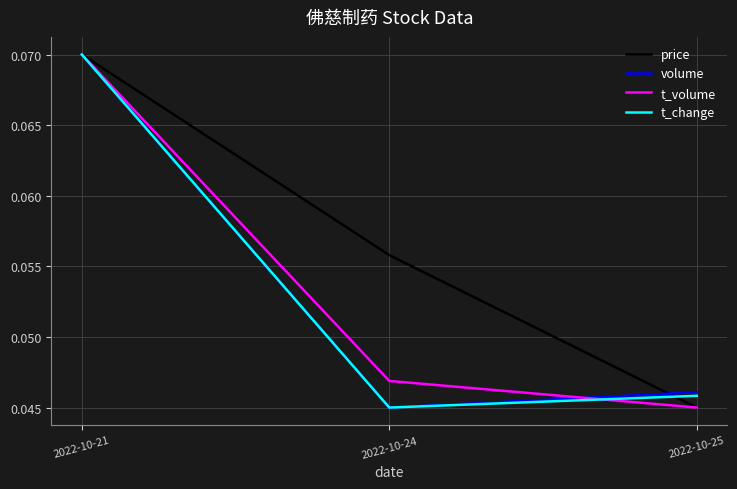

What are all the series names shown in the legend?

price, volume, t_volume, t_change